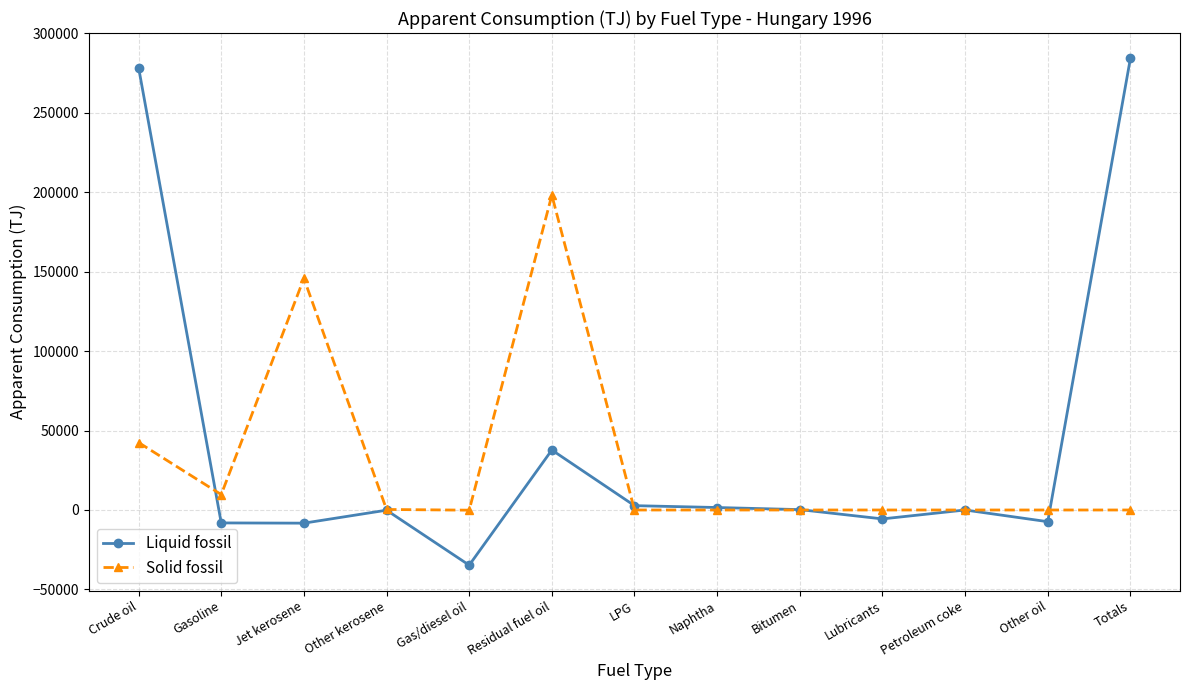

Rank the series by their average value, from lowest to highest.

Solid fossil, Liquid fossil